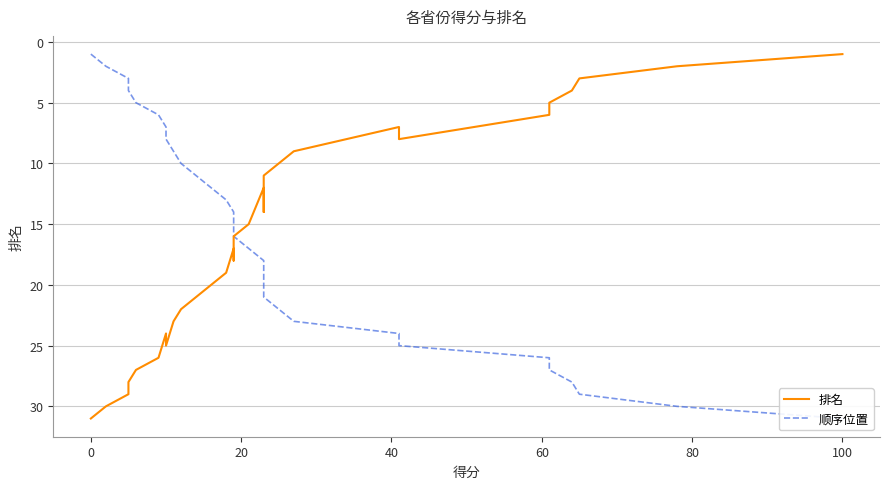

Reading right to left, extract all data points from this chart.

排名: 1	2	3	4	5	6	8	7	9	10	11	14	13	12	15	16	18	17	19	20	21	22	23	25	24	26	27	28	29	30	31
顺序位置: 31	30	29	28	27	26	25	24	23	22	21	20	19	18	17	16	15	14	13	12	11	10	9	8	7	6	5	4	3	2	1